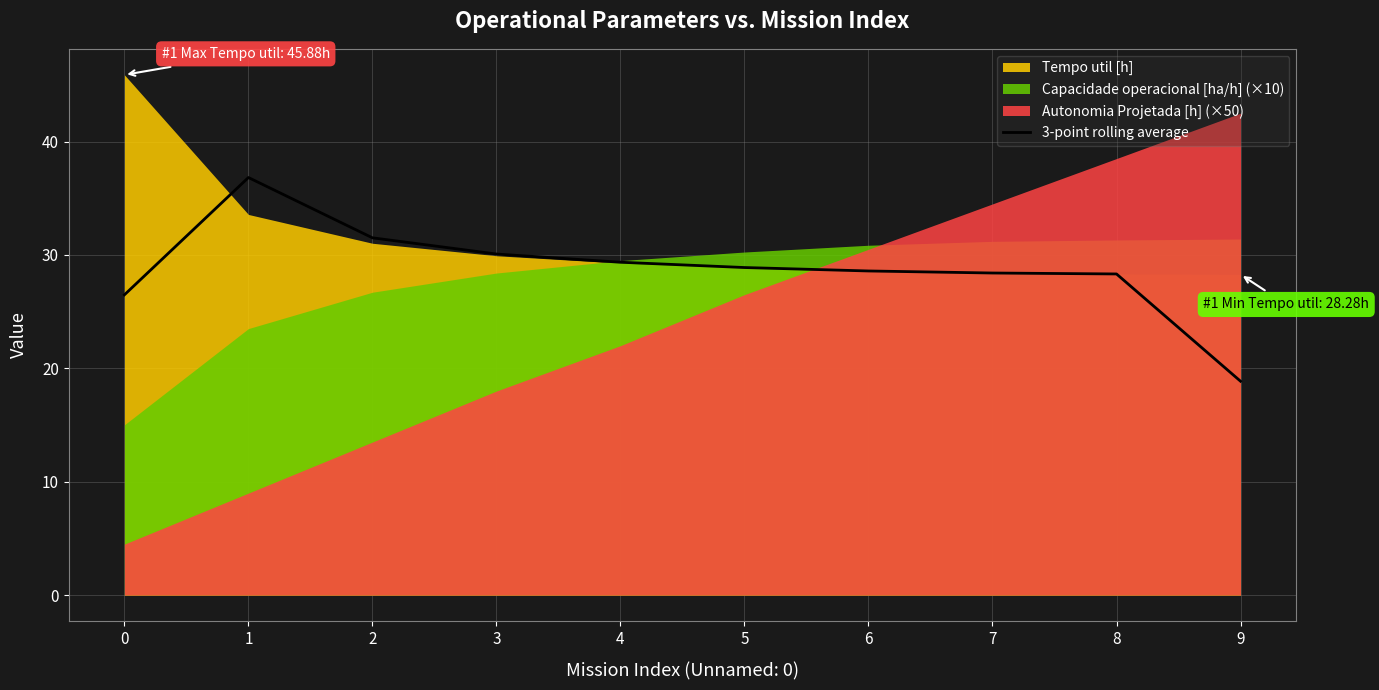

How many values exceed 28?

8